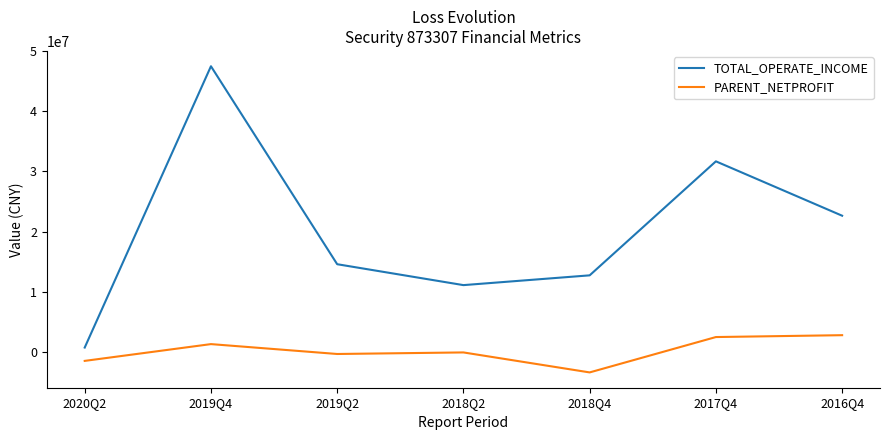

At which category is the sum across all series the highest?

2019Q4